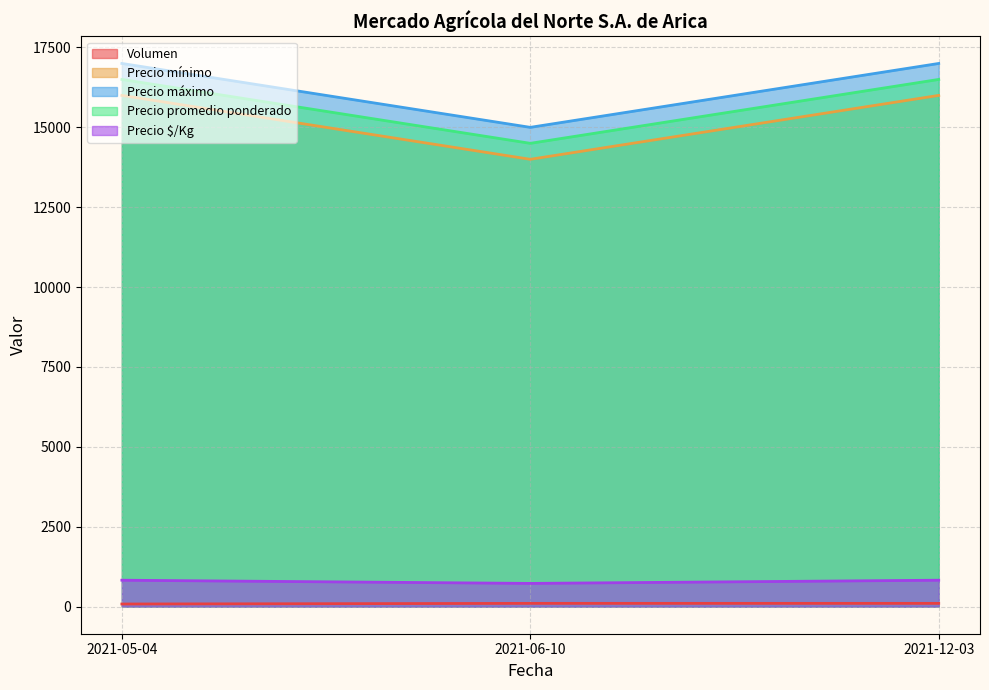

Reading right to left, what are all the values shown in this chart?

Volumen: 100	100	80
Precio mínimo: 16000	14000	16000
Precio máximo: 17000	15000	17000
Precio promedio ponderado: 16500	14500	16500
Precio $/Kg: 825	725	825